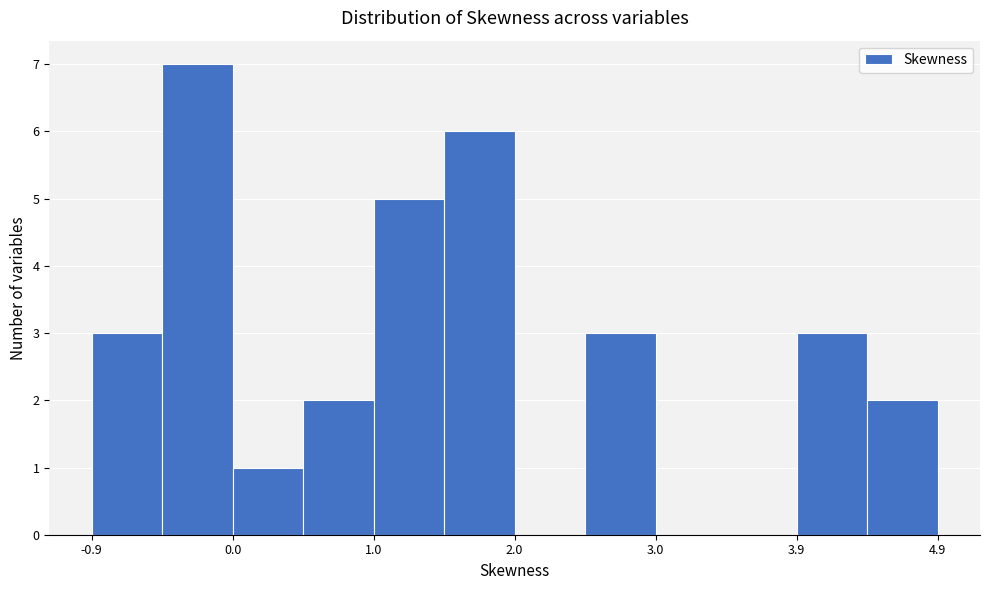

Reading left to right, transcribe this chart: for each bar, give the range it covers on the x-axis and its height. Neither the bar edges nor the heights are printed on the chart, so give them approximately, as read against the axes.

-0.9 to -0.5: 3
-0.5 to 0.0: 7
0.0 to 0.5: 1
0.5 to 1.0: 2
1.0 to 1.5: 5
1.5 to 2.0: 6
2.0 to 2.5: 0
2.5 to 3.0: 3
3.0 to 3.4: 0
3.4 to 3.9: 0
3.9 to 4.4: 3
4.4 to 4.9: 2